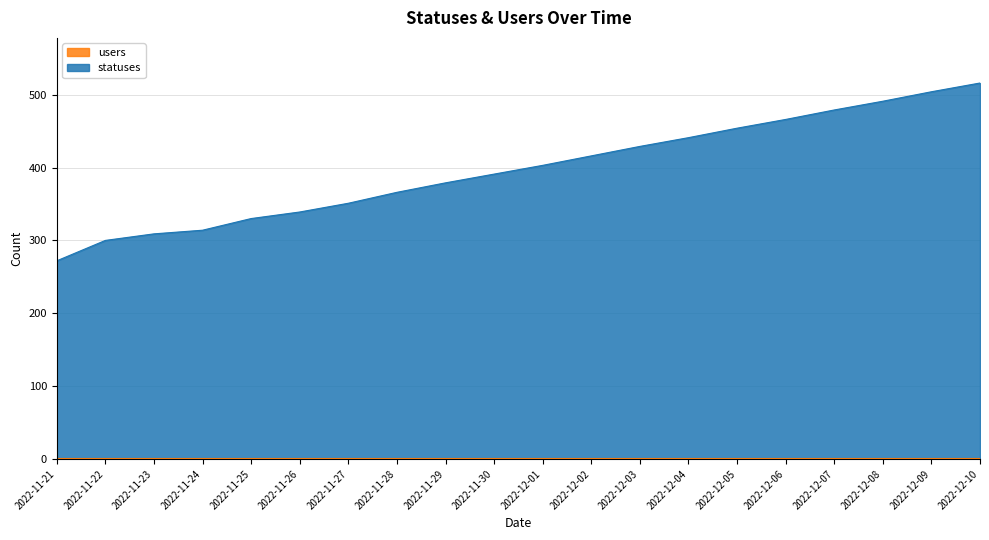

What is the greatest value displayed?

516